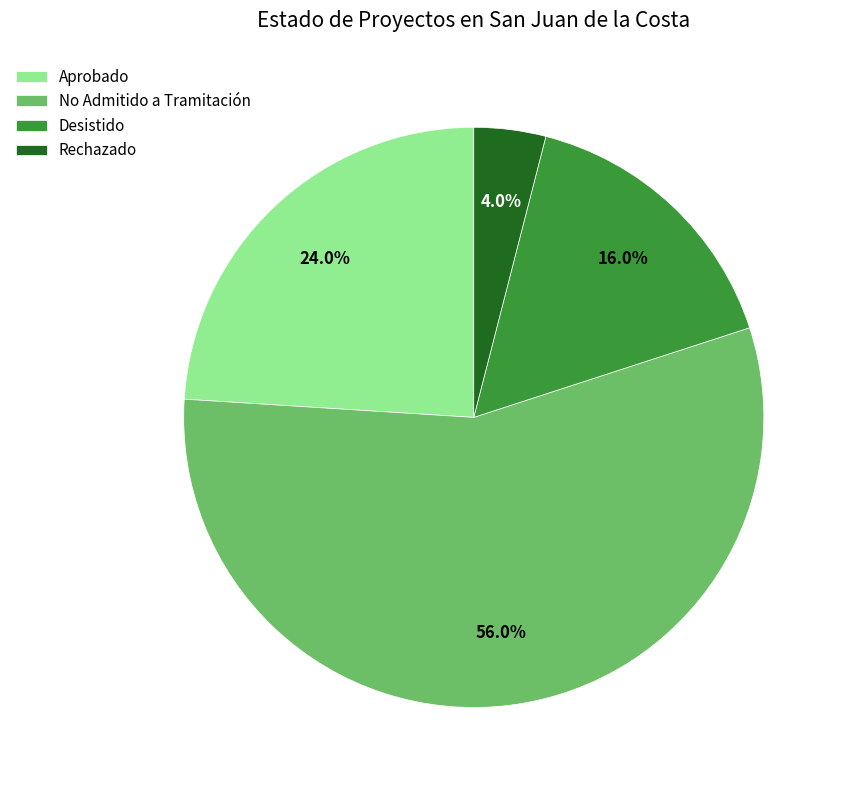

Between No Admitido a Tramitación and Rechazado, which is larger?

No Admitido a Tramitación